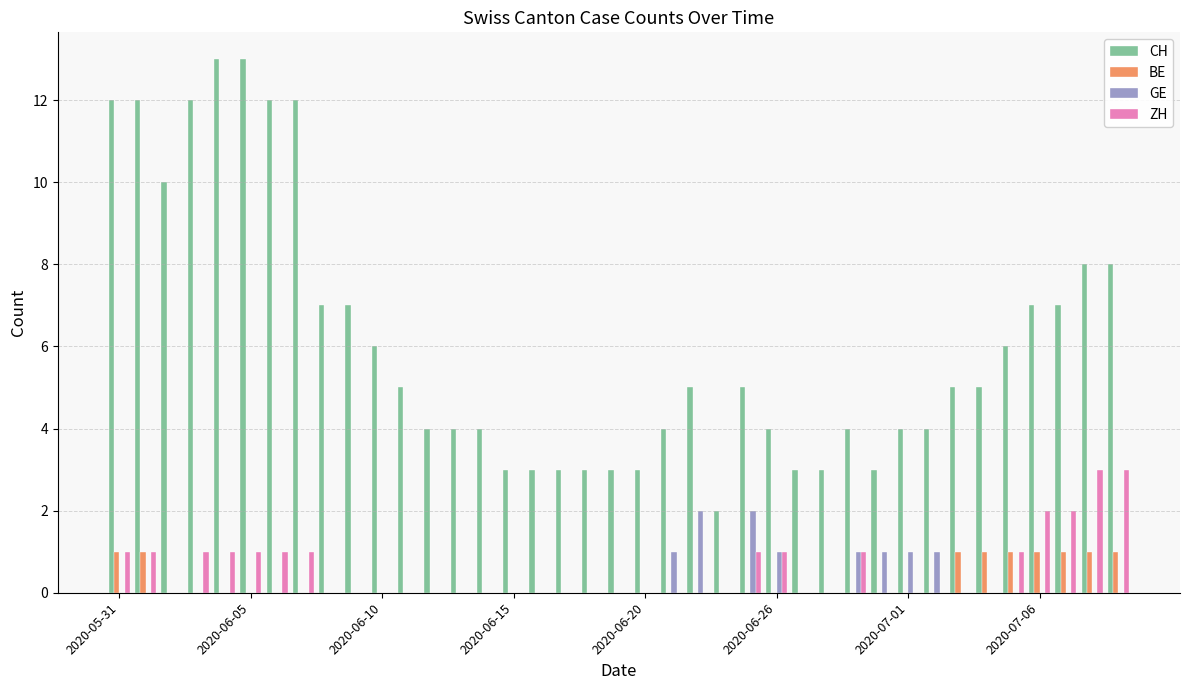

What is the sum of all BE values?

9